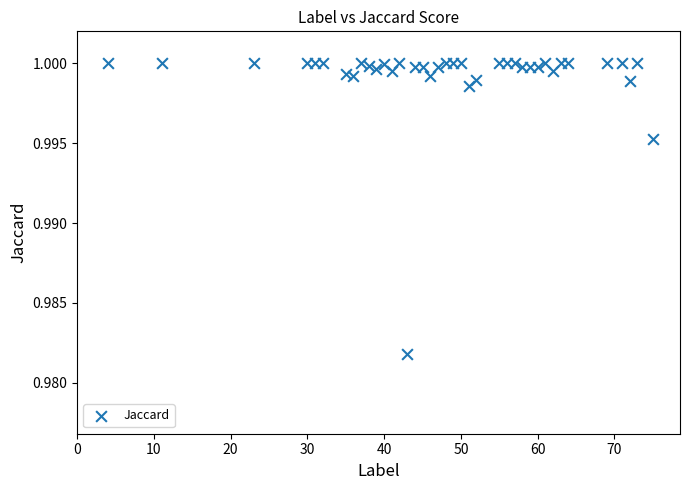

What is the range of X values (max minus min)?

71.0